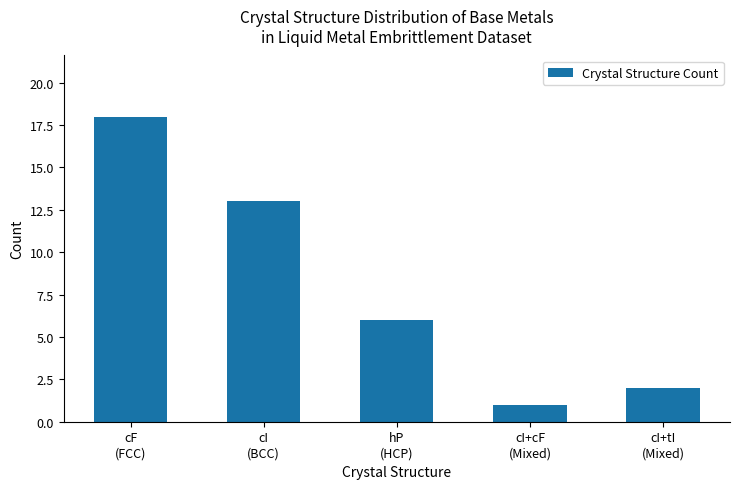

Does the chart contain any negative values?

No